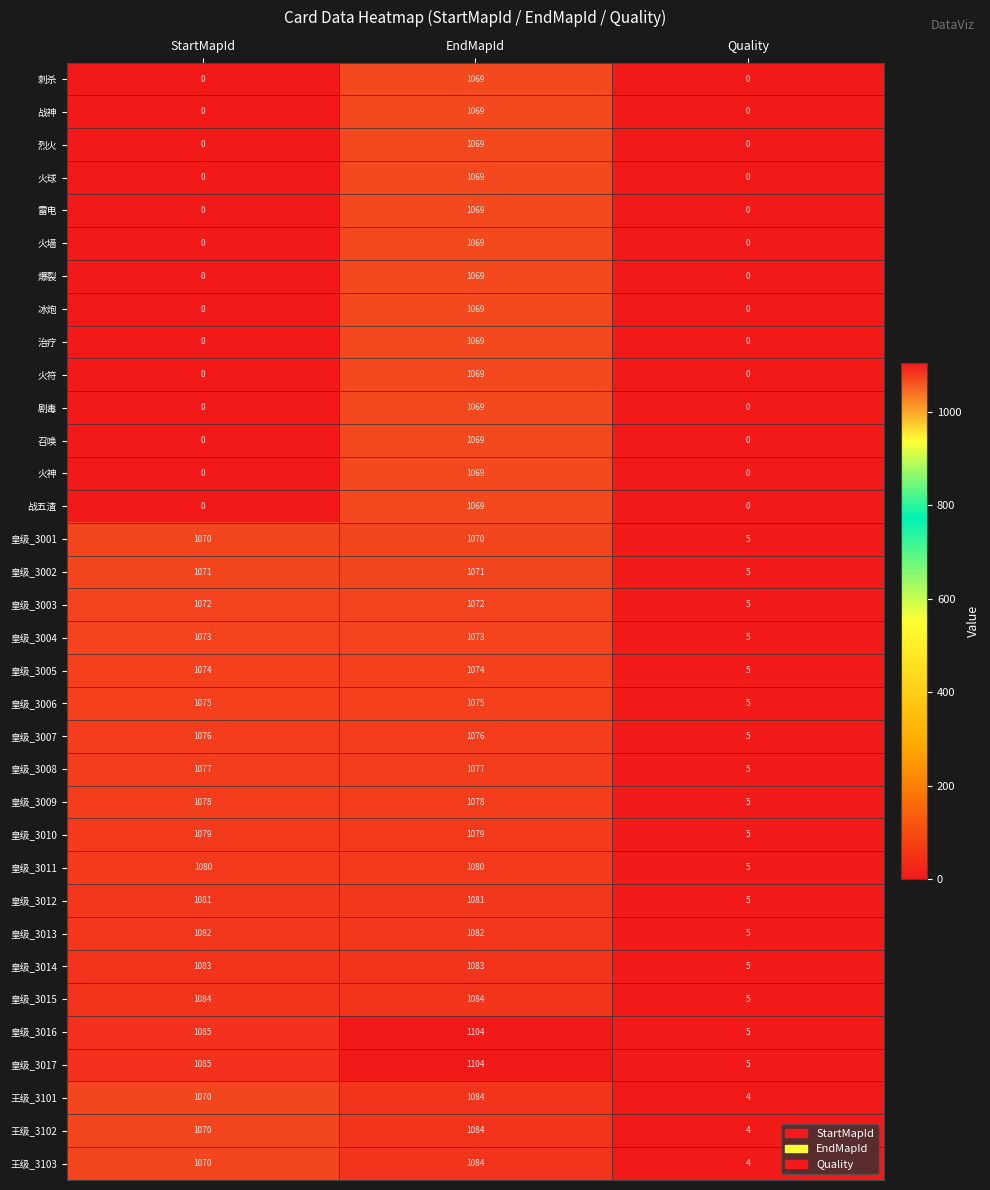

List the labels in order of 王级_3101 value, smallest first.

Quality, StartMapId, EndMapId